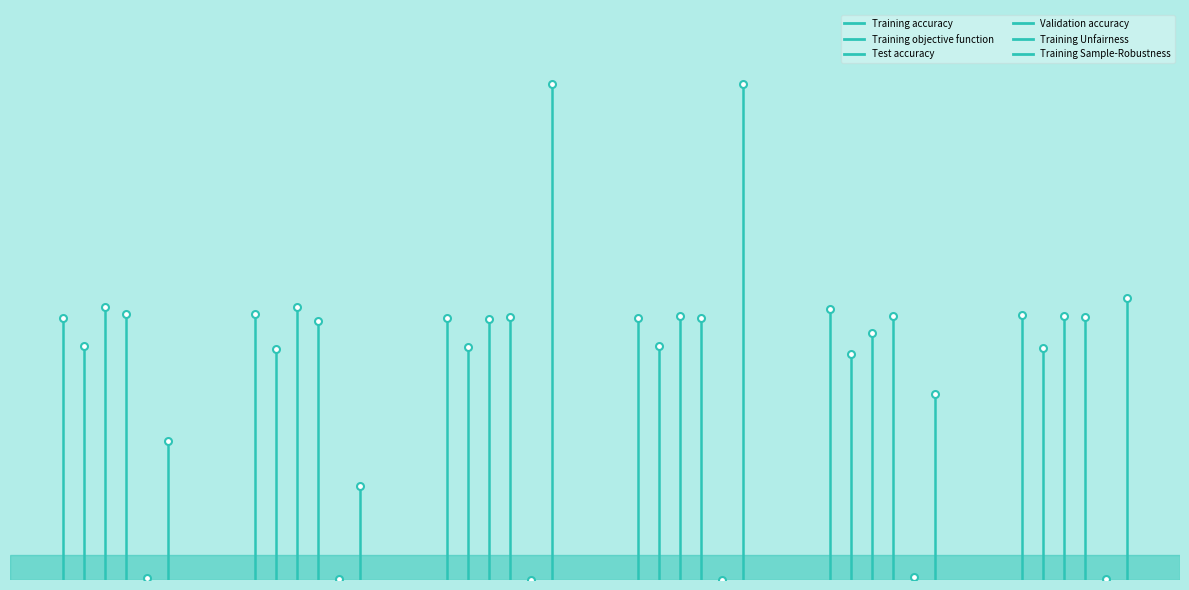

What is the difference between the maximum and minimum values in the Validation accuracy series?

0.5